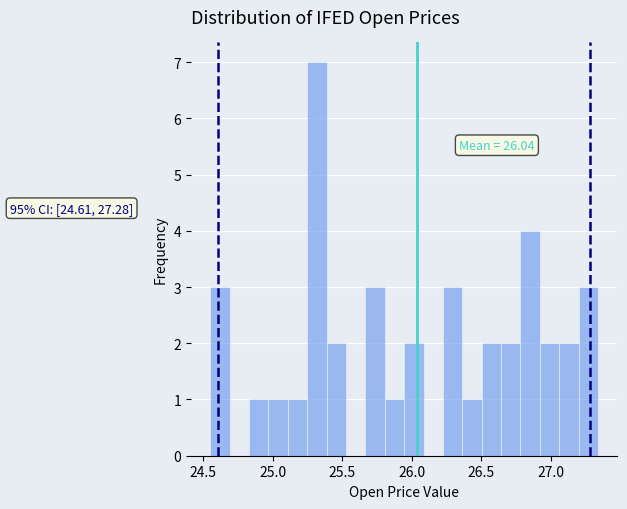

Read against the x-axis, roughly where is the centre of the tallest bar?

25.30